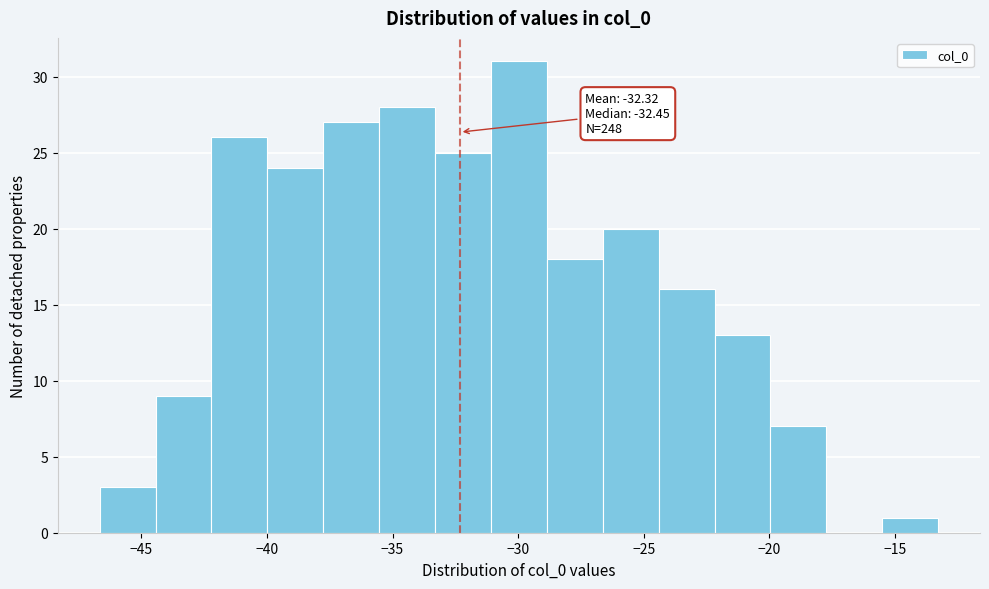

Which range on the x-axis has the tallest bar?

-31.0 to -29.0